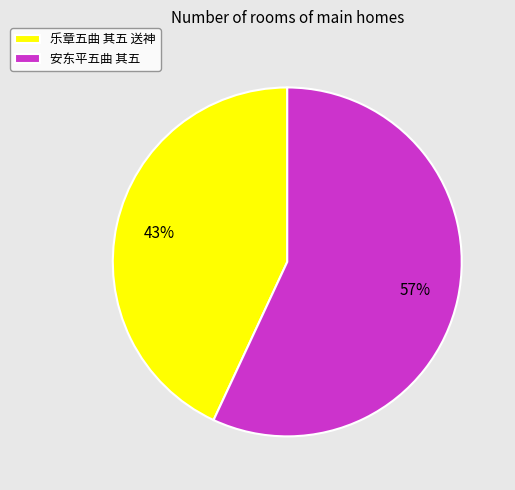

Count the number of slices in the pie.

2